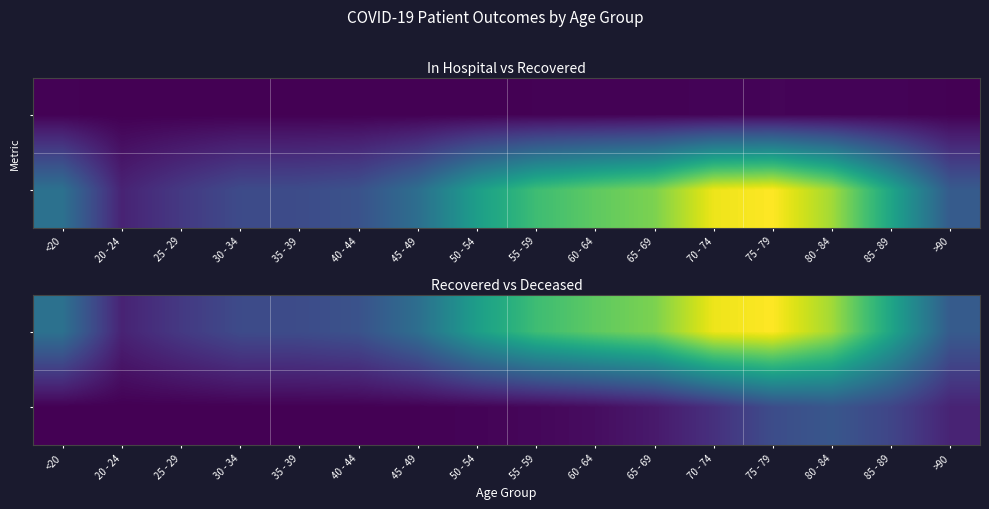

Which category has the lowest value across all series?

25 - 29